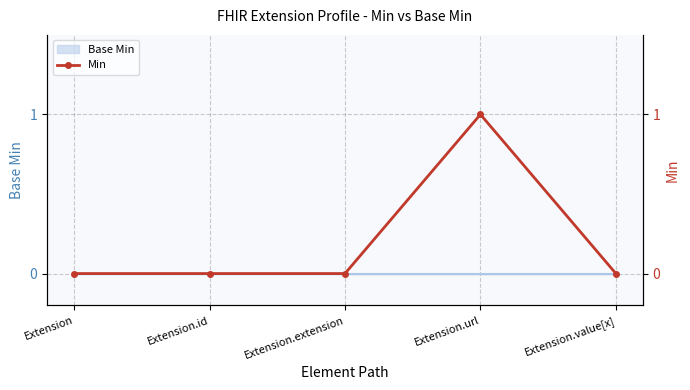

Where is the first local maximum?

Extension.url